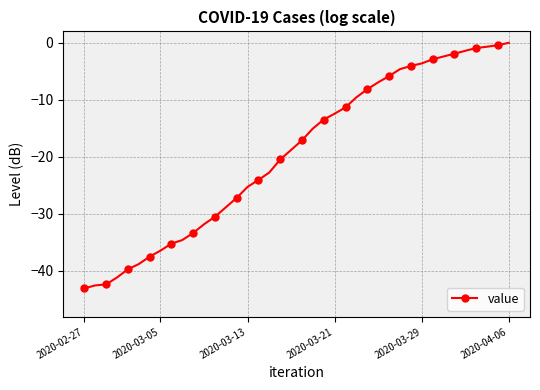

What is the average value?

-19.5